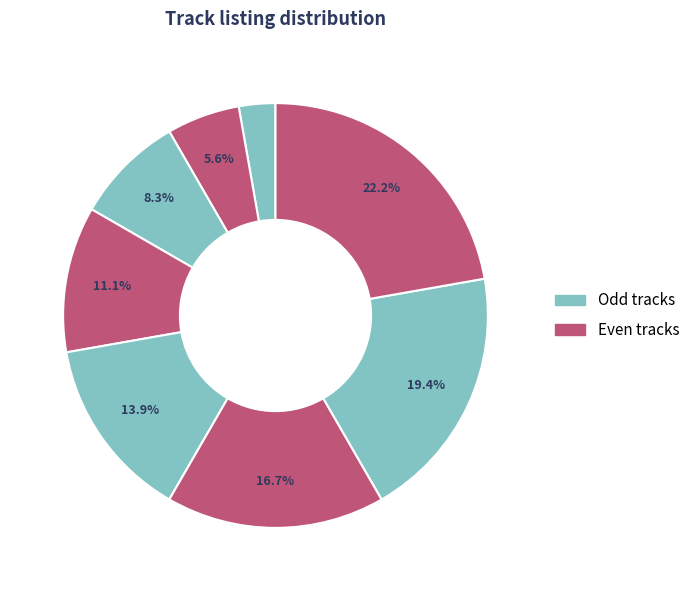

Count the number of slices in the pie.

8